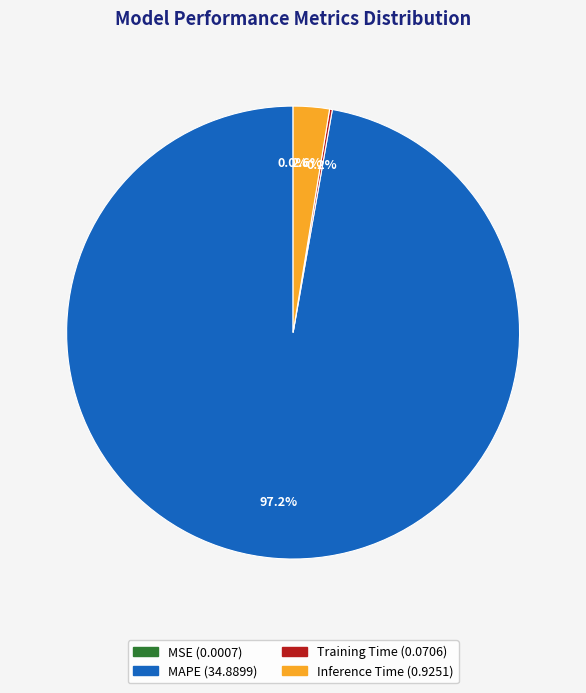

Which slice is the largest?

MAPE